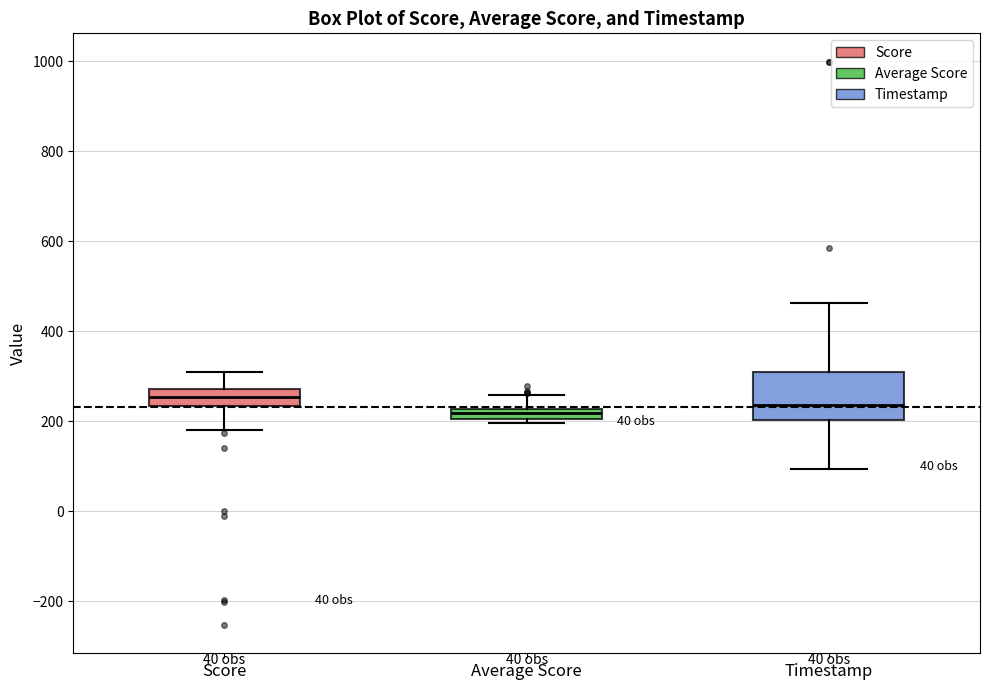

Where is the lower edge of the box for Timestamp on the y-axis? The values are not printed on the chart, so give them approximately, as read against the axis.

200